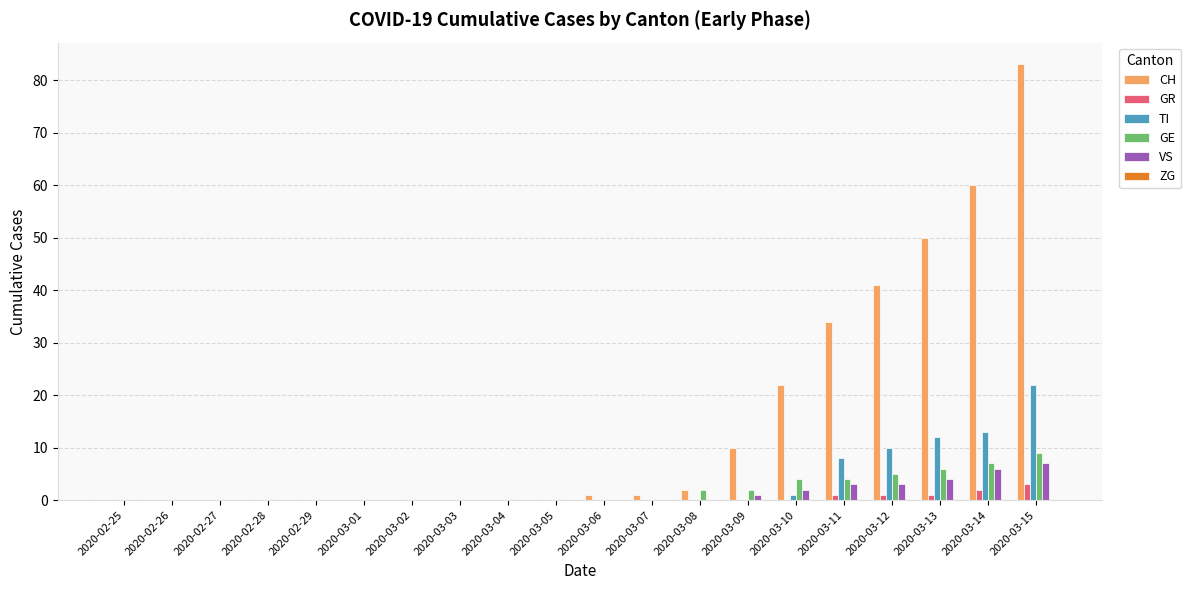

True or false: TI has a value of 11 at 2020-03-07.

False